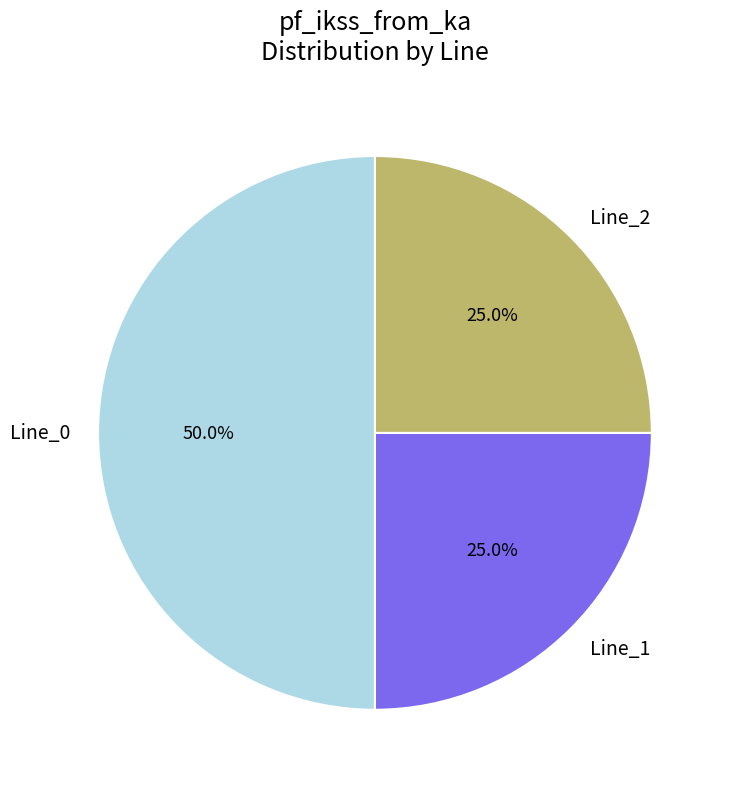

What is the ratio of the value at Line_2 to the value at Line_0?

0.5